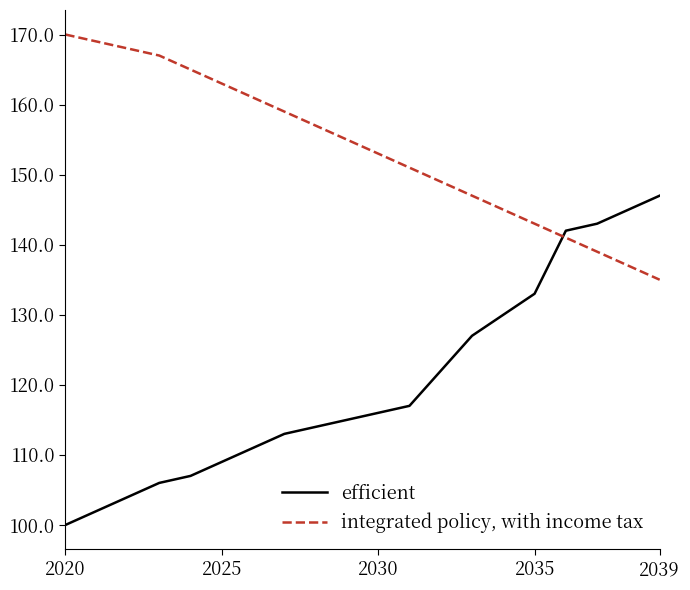

What is the average value of the integrated policy, with income tax series?

154